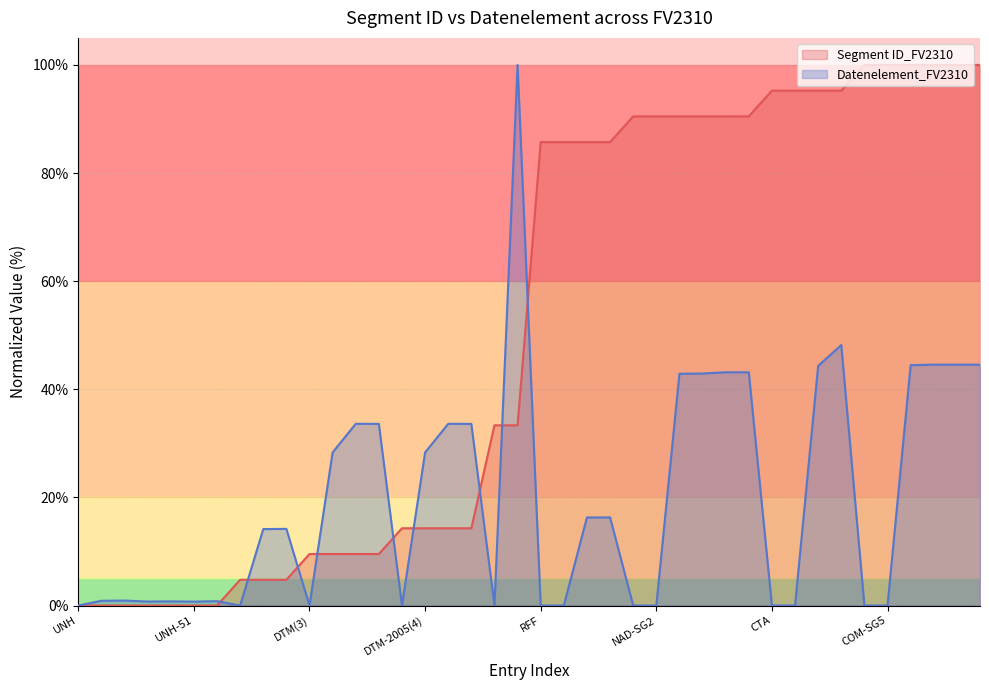

Between CTA-3412 and DTM(3), which is larger?

CTA-3412